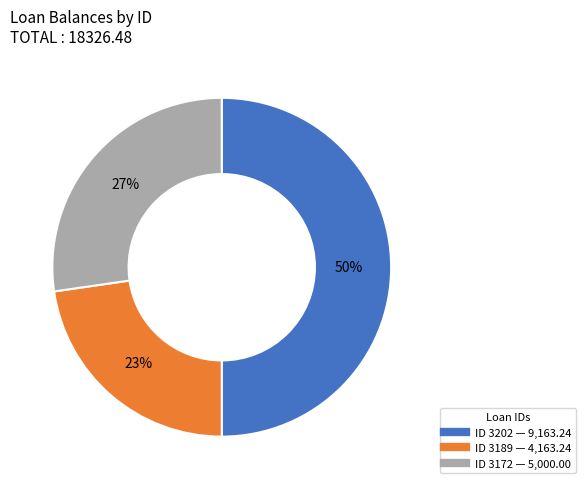

To the nearest percent, what is the difference between the largest and smallest slice percentages?

27%